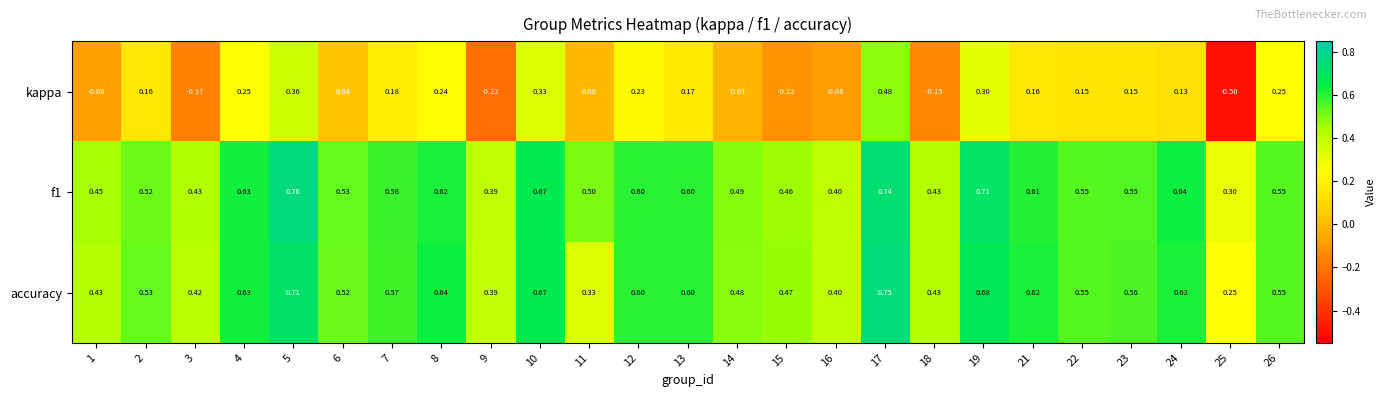

Which series changed the most between 8 and 24?

kappa